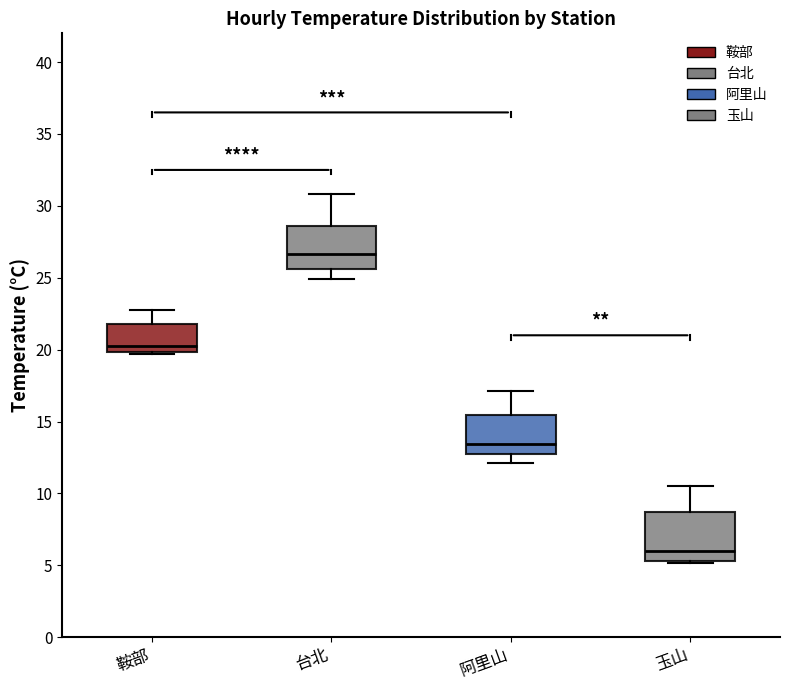

Reading left to right, read every box against the y-axis: the position of its median line, the range the box covers, and the ends of its whiskers. The values are not printed on the chart, so give them approximately, as read against the axis.

鞍部: median 20.5, box 20.0 to 22.0, whiskers 19.5 to 22.5
台北: median 26.5, box 25.5 to 28.5, whiskers 25.0 to 31.0
阿里山: median 13.5, box 12.5 to 15.5, whiskers 12.0 to 17.0
玉山: median 6.0, box 5.5 to 8.5, whiskers 5.0 to 10.5